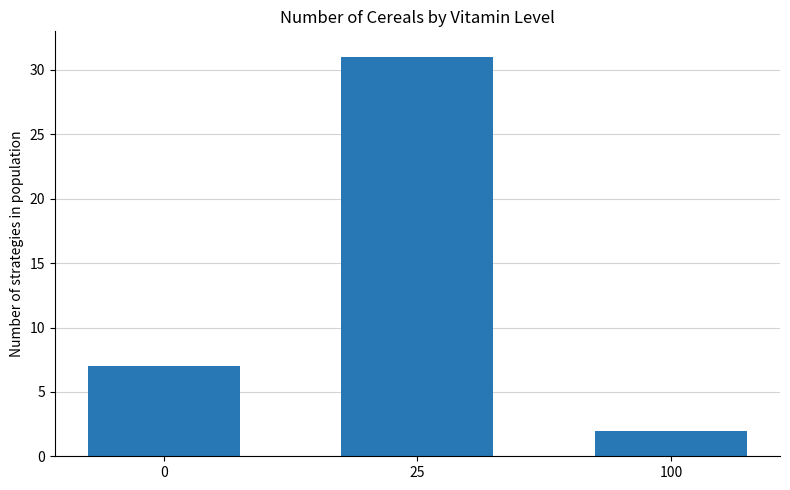

Approximately how many times larger is the value at 25 compared to 0?

4.4